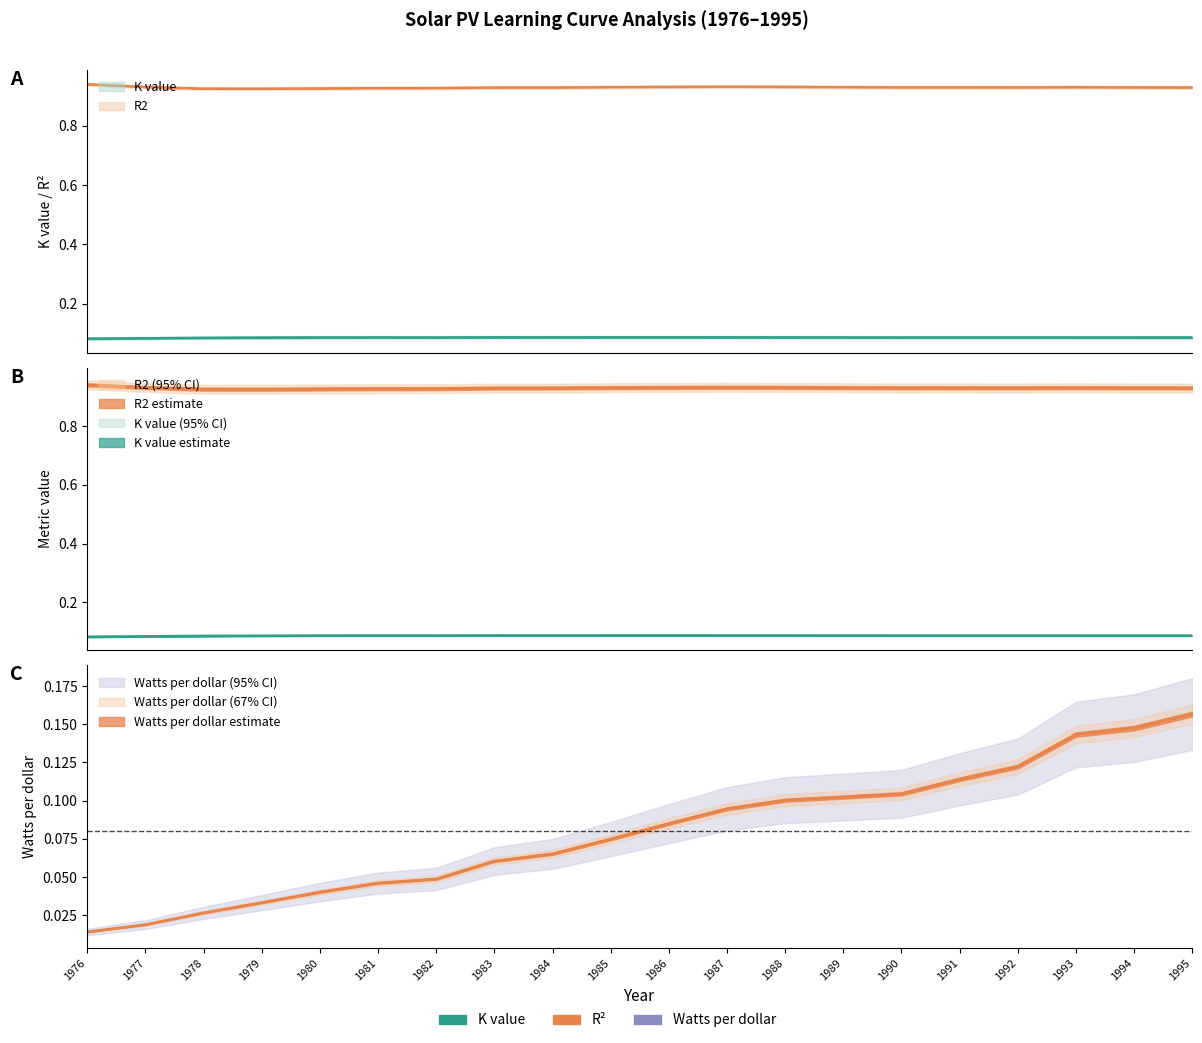

At which category does the chart reach its minimum across all series?

1976